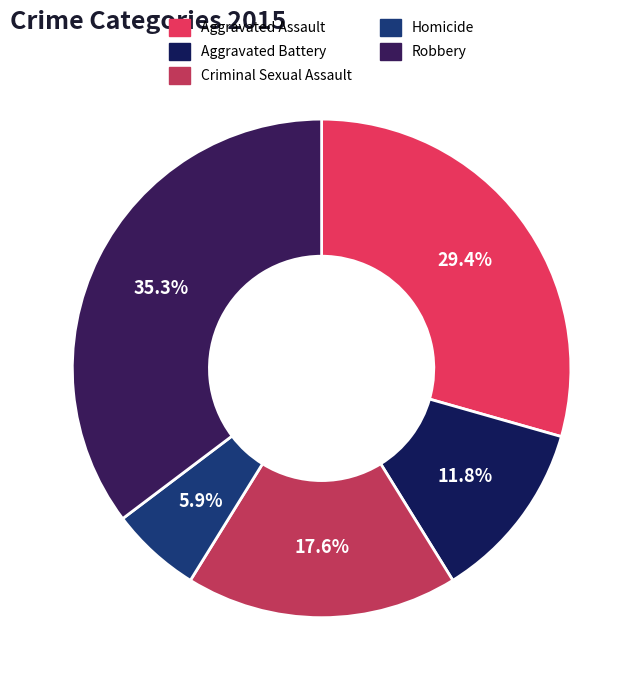

To the nearest percent, what is the combined percentage of Robbery and Criminal Sexual Assault?

53%